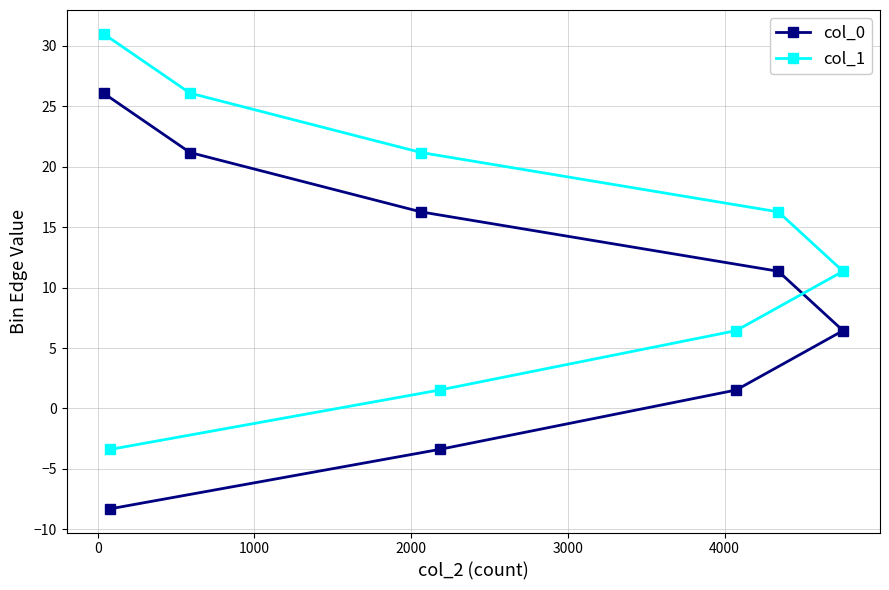

What is the average value of the col_1 series?

13.8